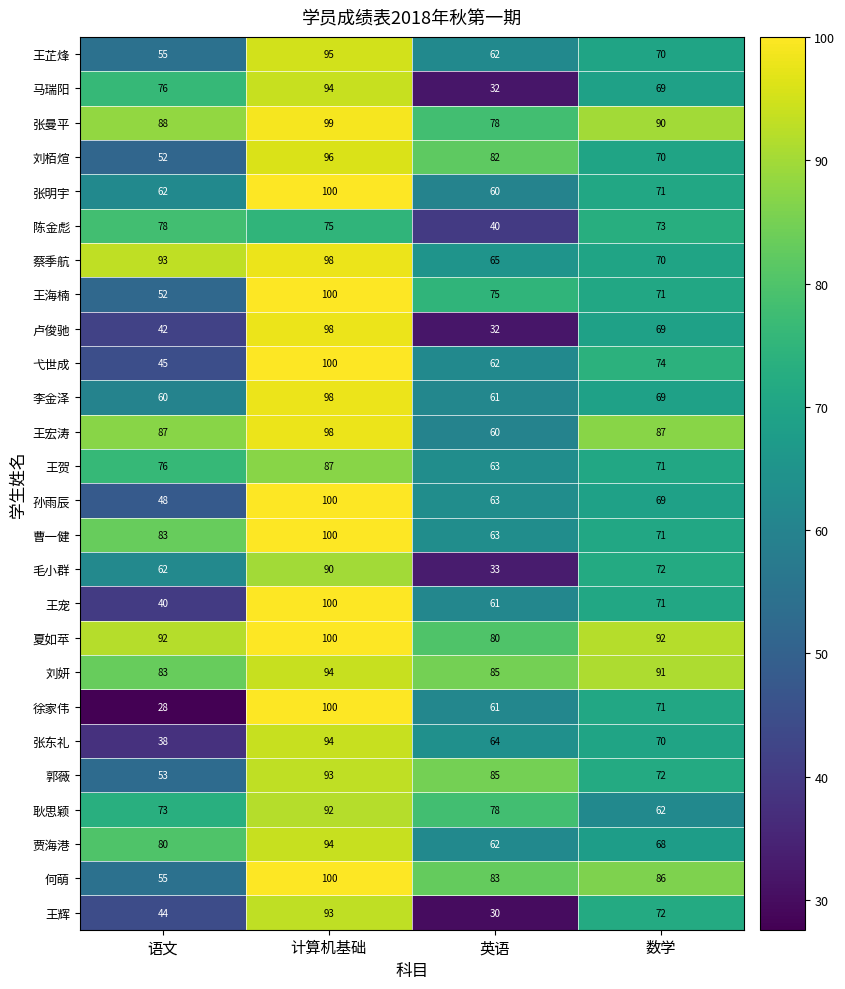

Which series has the widest spread of values?

徐家伟